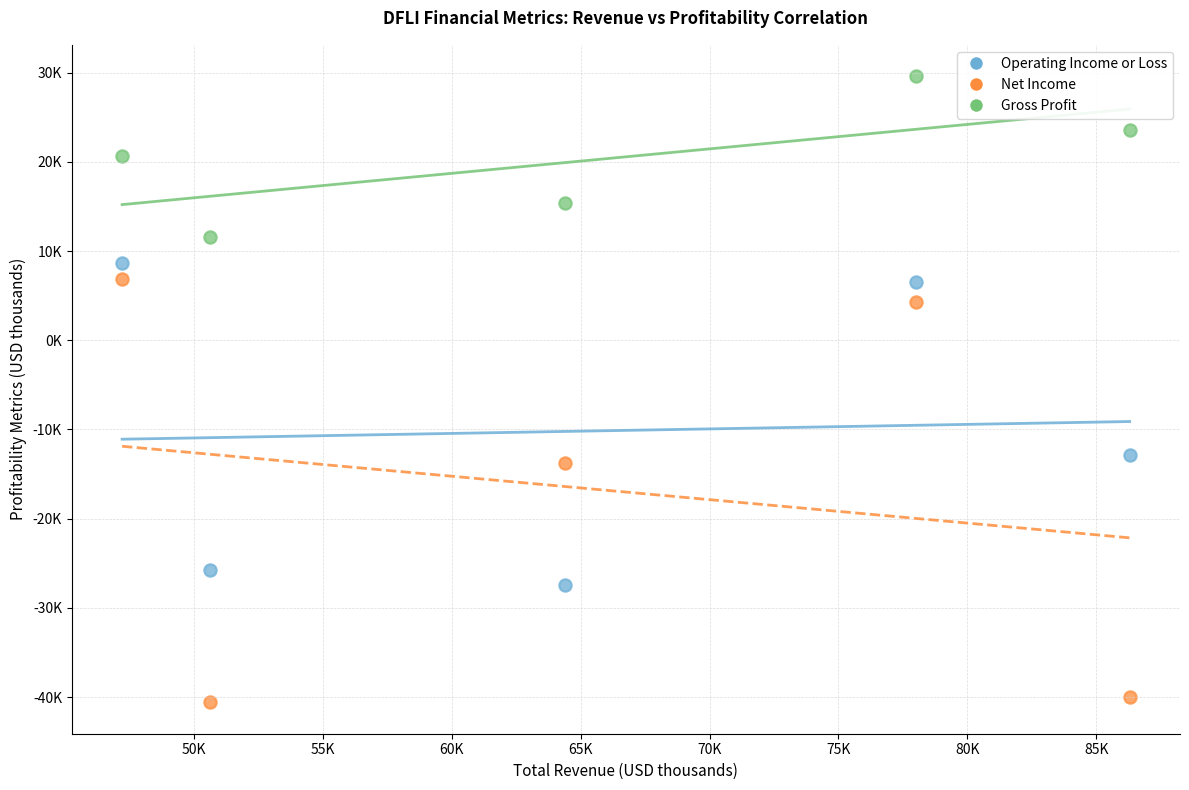

Which series has the largest Y range (max minus min)?

Net Income